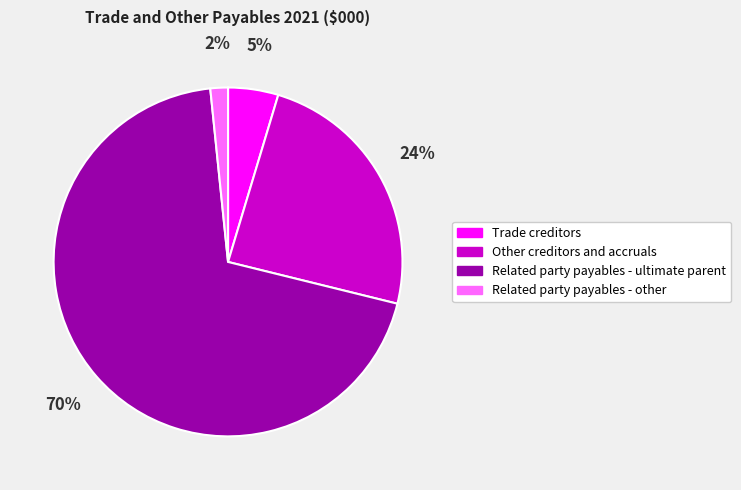

Do Other creditors and accruals and Related party payables - other together represent more than half of the pie?

No